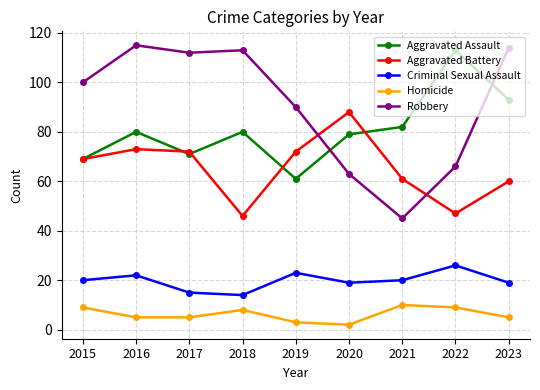

True or false: Aggravated Battery has more than 1 points higher than both neighbors.

True